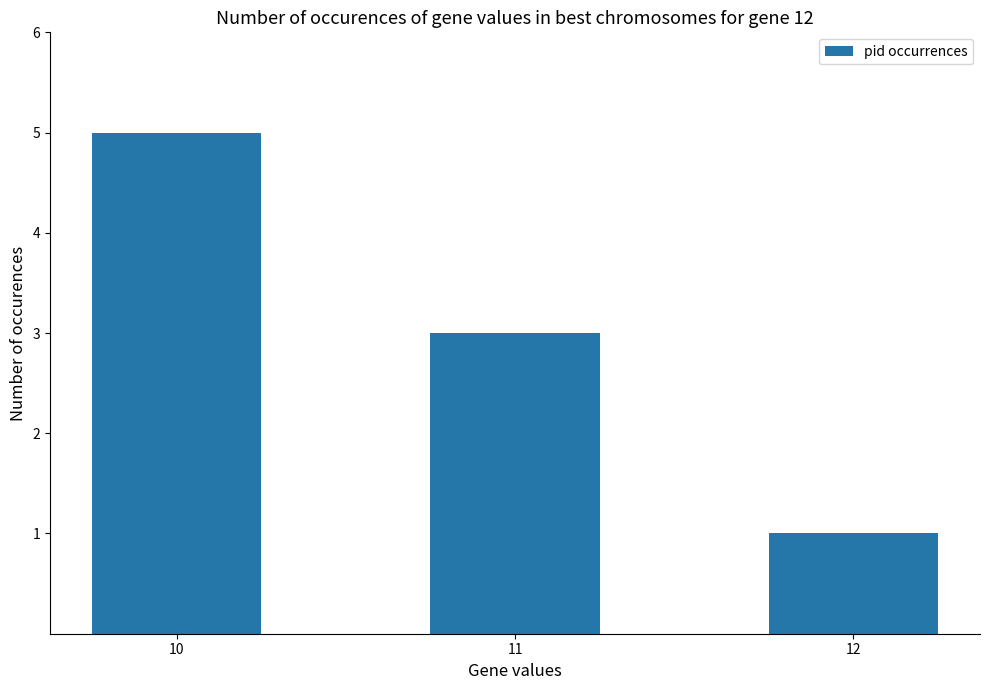

How many bars are there in total?

3